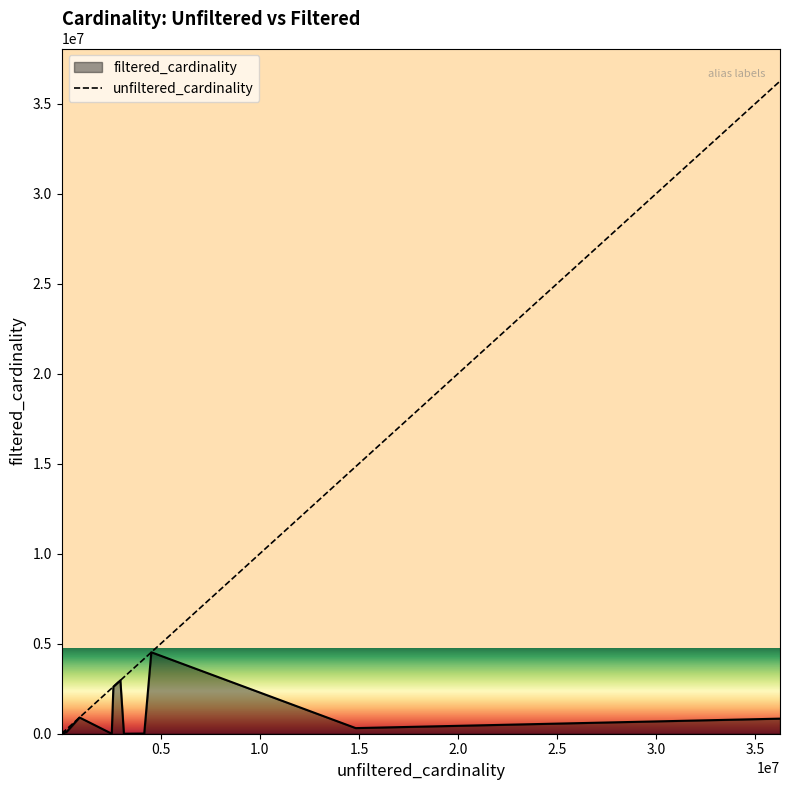

Does the chart have visible grid lines?

No